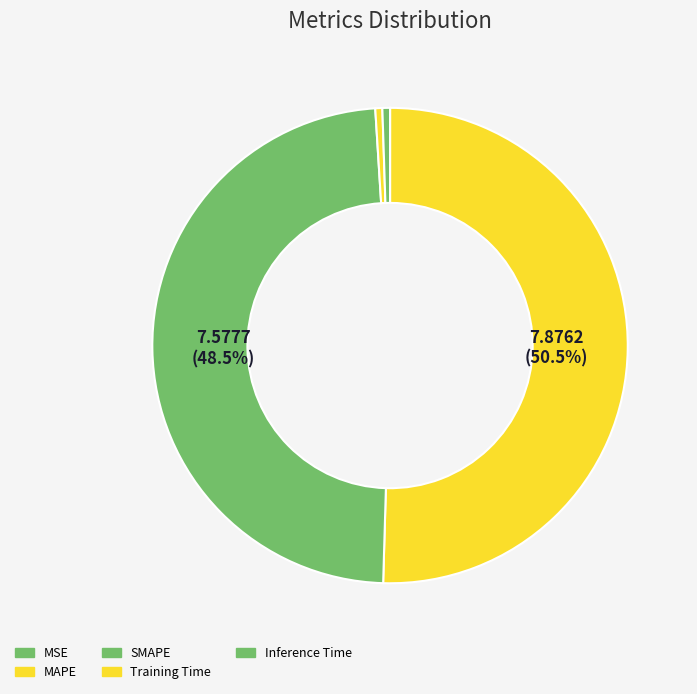

To the nearest percent, what is the combined percentage of MSE and SMAPE?

49%